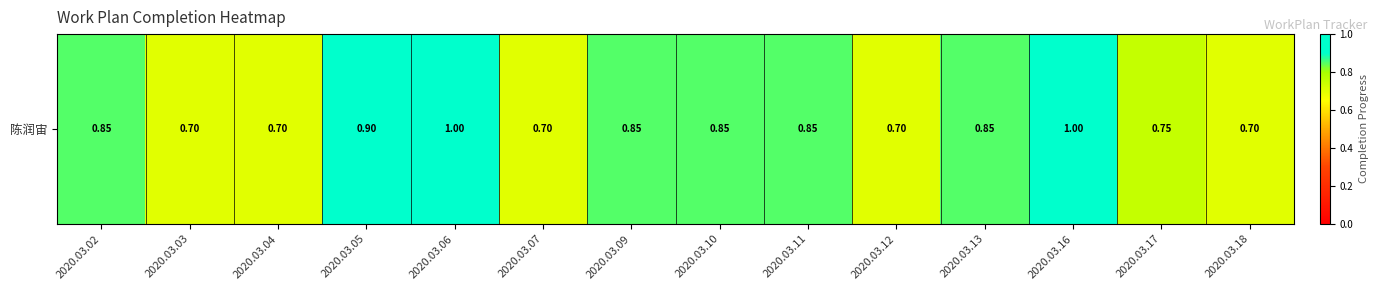

At which label is the value closest to 0?

2020.03.03